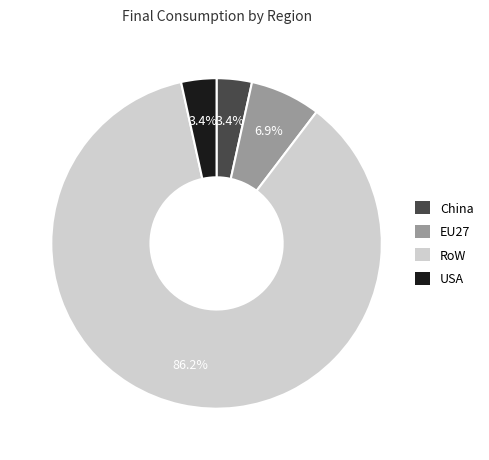

Which category accounts for the majority?

RoW